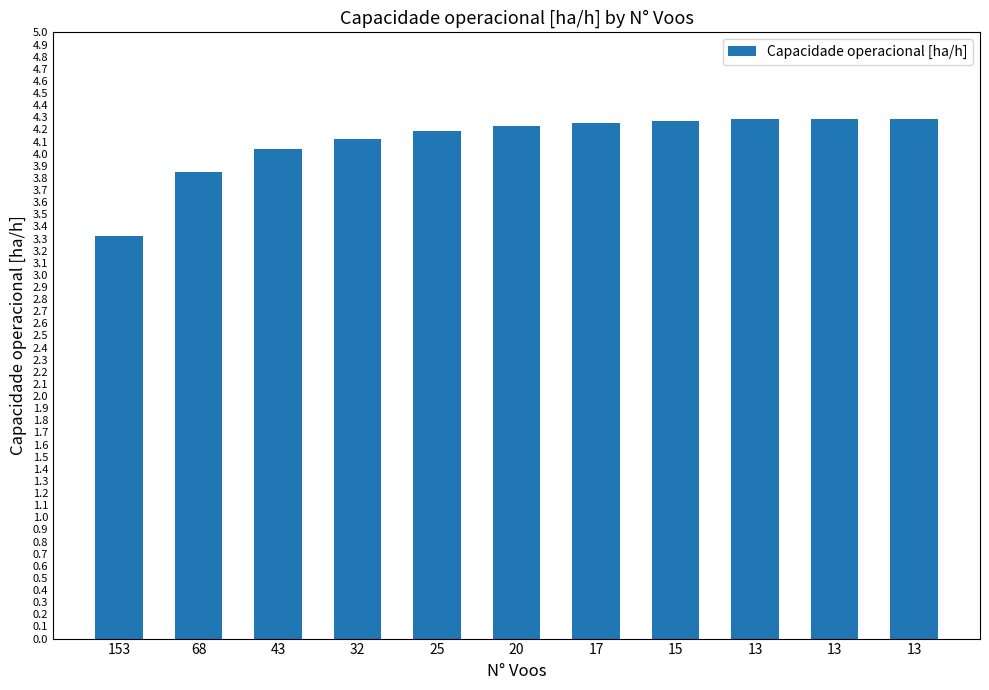

What is the sum of all values?

45.1